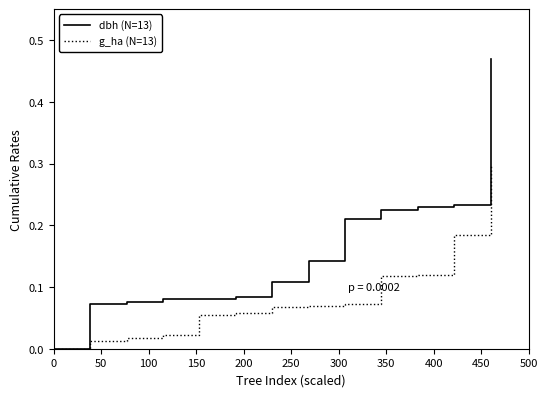

What is the maximum value for g_ha (N=13)?

0.3